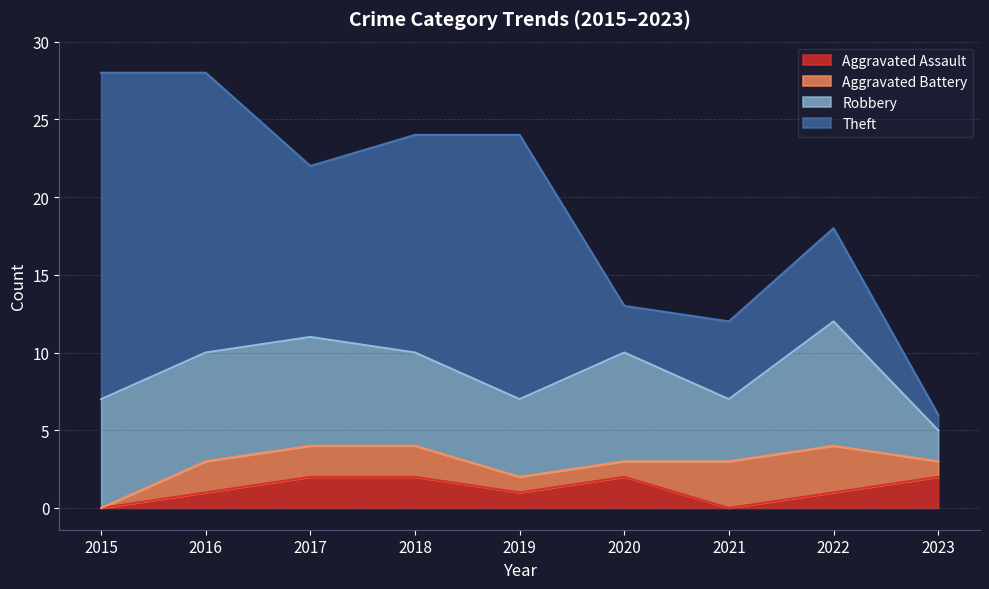

How many distinct data groups are displayed?

4